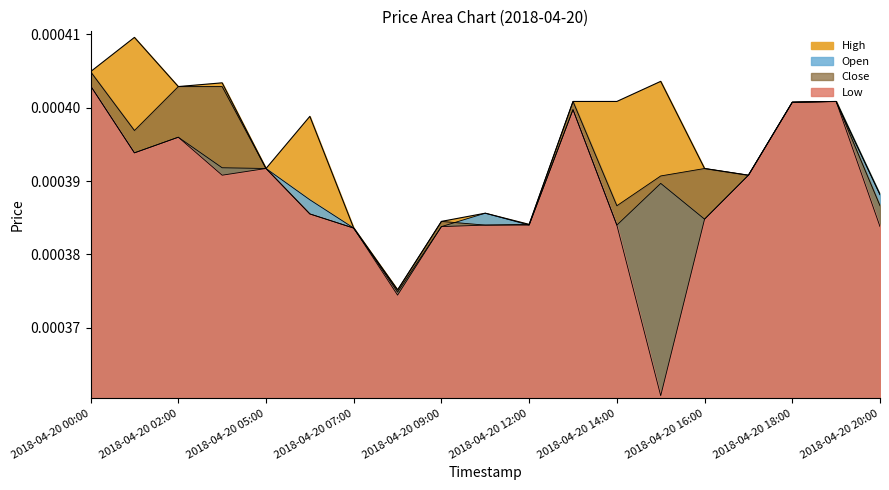

Where is the first local maximum for High?

2018-04-20 01:00